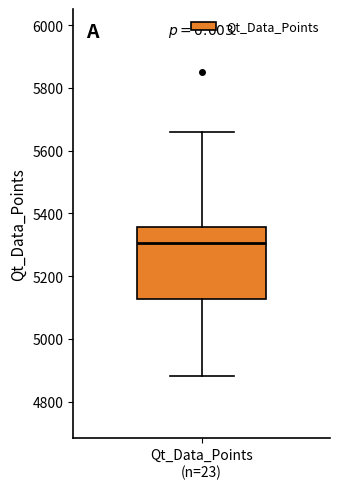

Read this box plot against the y-axis: the position of the median line, the range covered by the box, and the ends of both whiskers. The values are not printed on the chart, so give them approximately, as read against the axis.

median 5300, box 5120 to 5360, whiskers 4880 to 5660